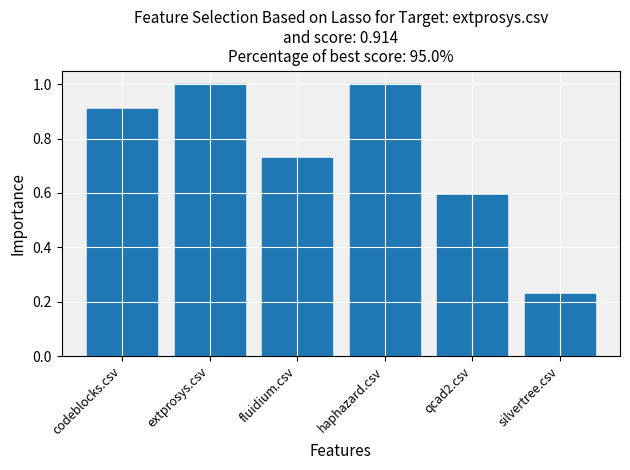

The value at extprosys.csv is 1.0. True or false?

True